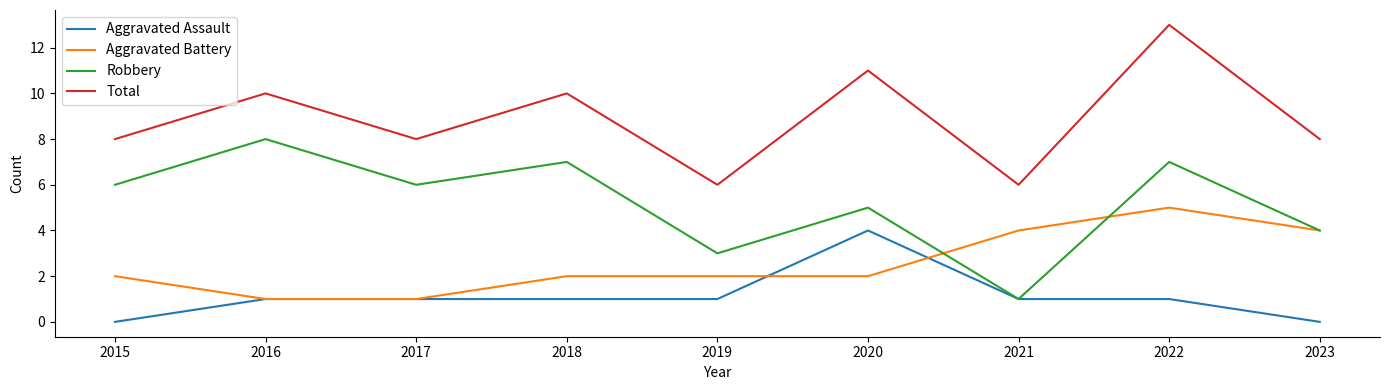

Rank the series by their maximum value, from lowest to highest.

Aggravated Assault, Aggravated Battery, Robbery, Total